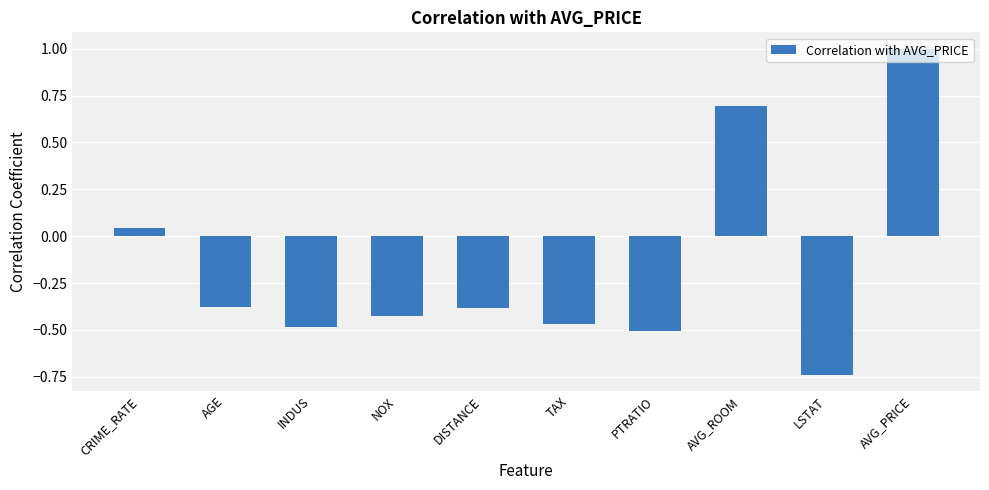

How many bars are there in total?

10